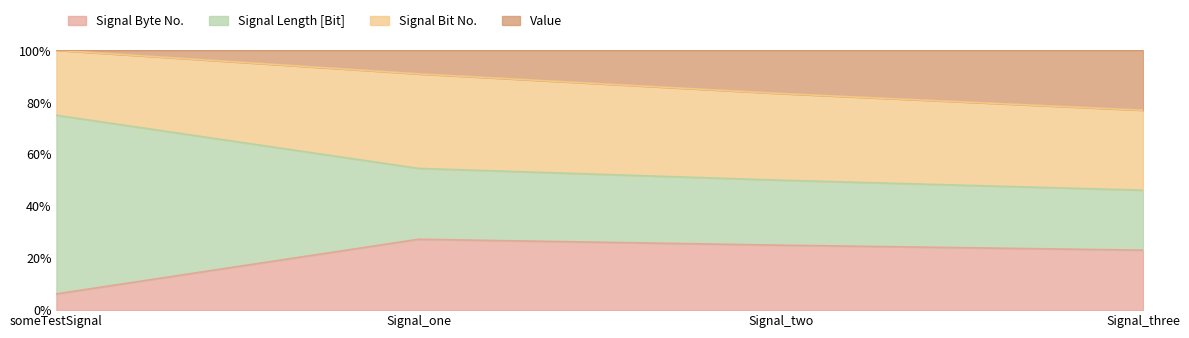

True or false: Signal Byte No. has more than 0 interior local peaks.

True